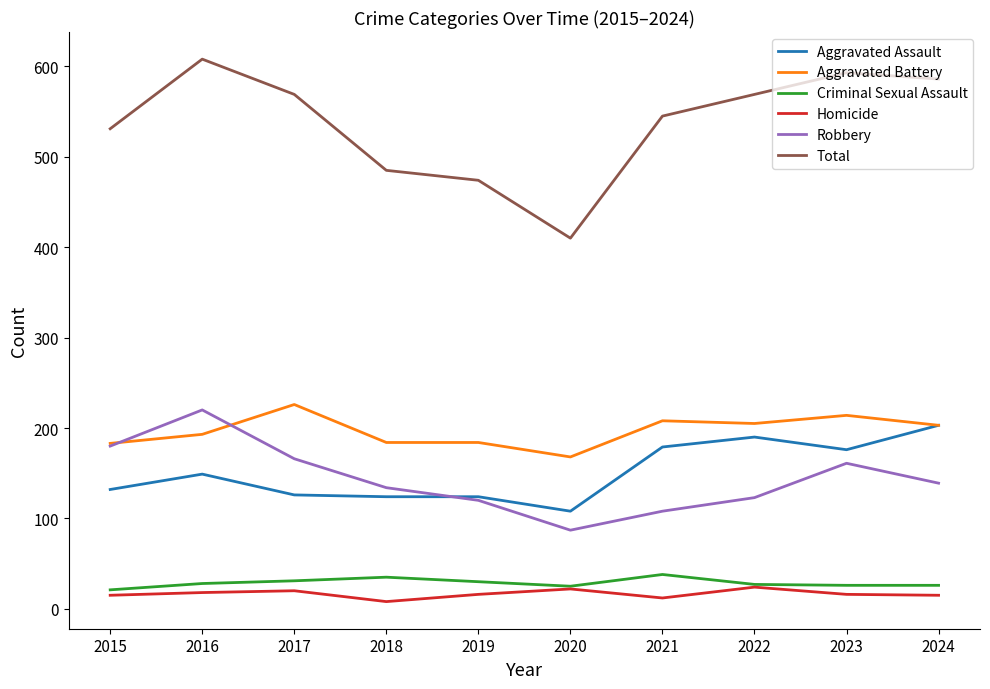

What is the spread (max minus min) of values at 2017?

549